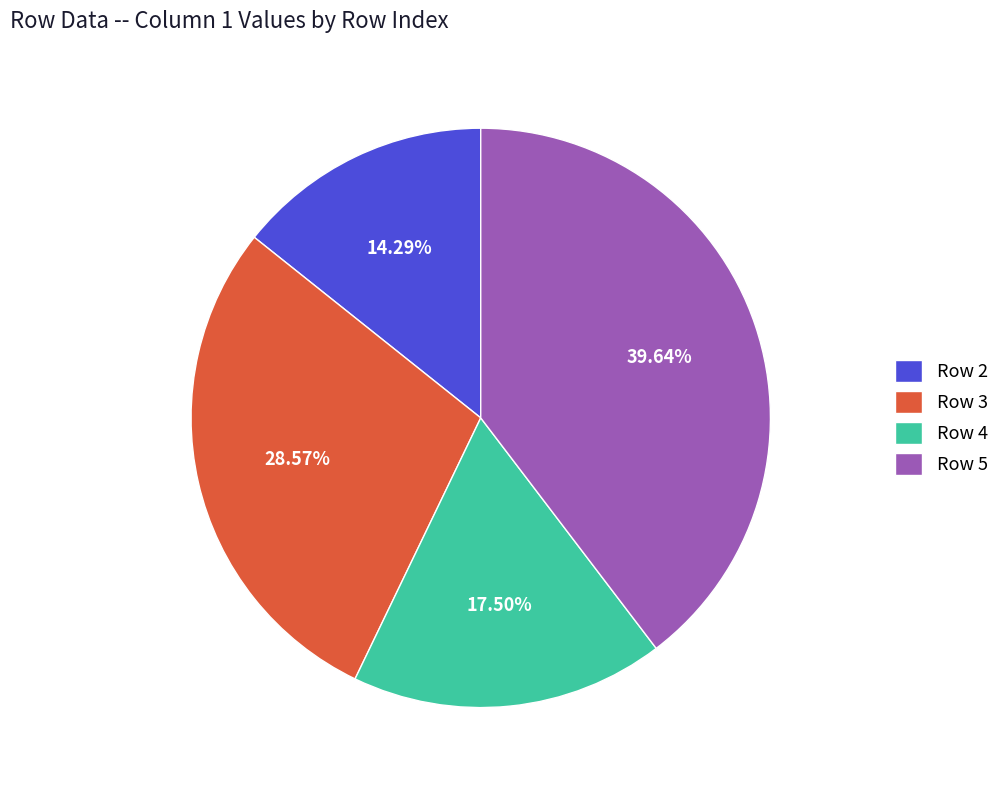

Rank the categories by value from lowest to highest.

Row 2, Row 4, Row 3, Row 5